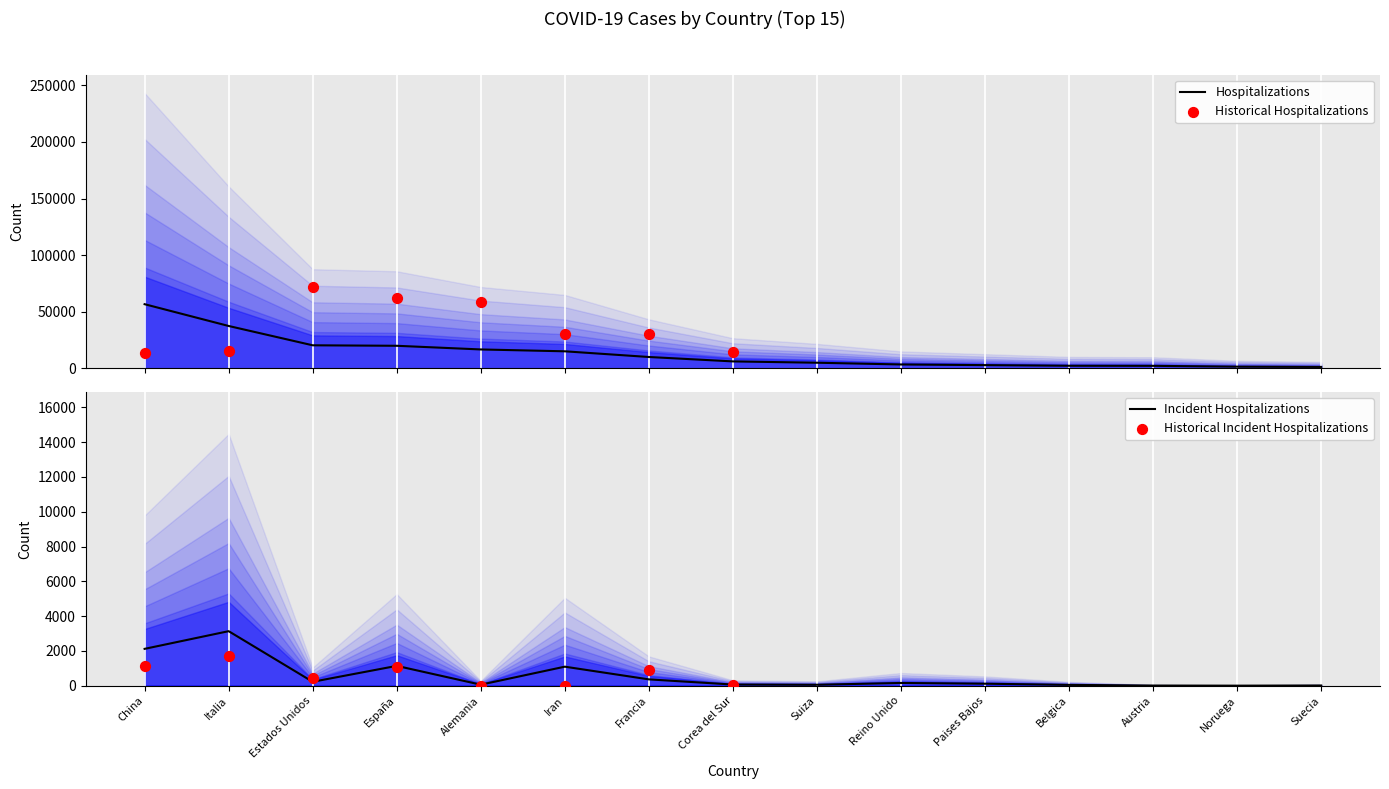

What is the maximum value for Hospitalizations?

56737.8